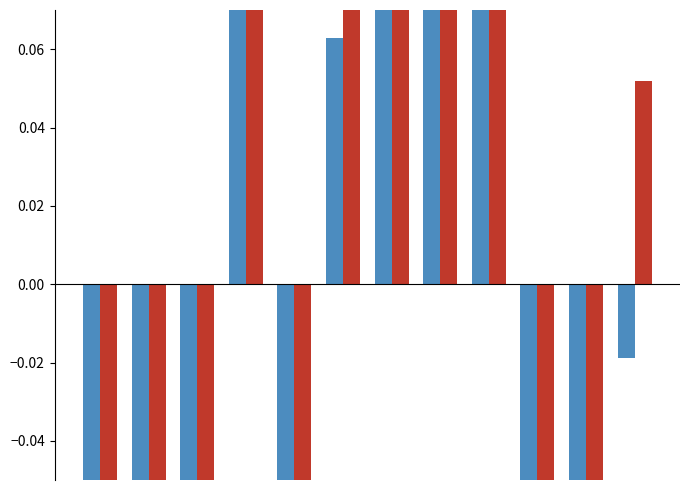

What is the difference between the second highest and minimum values in the PPWAP_norm series?

1.6